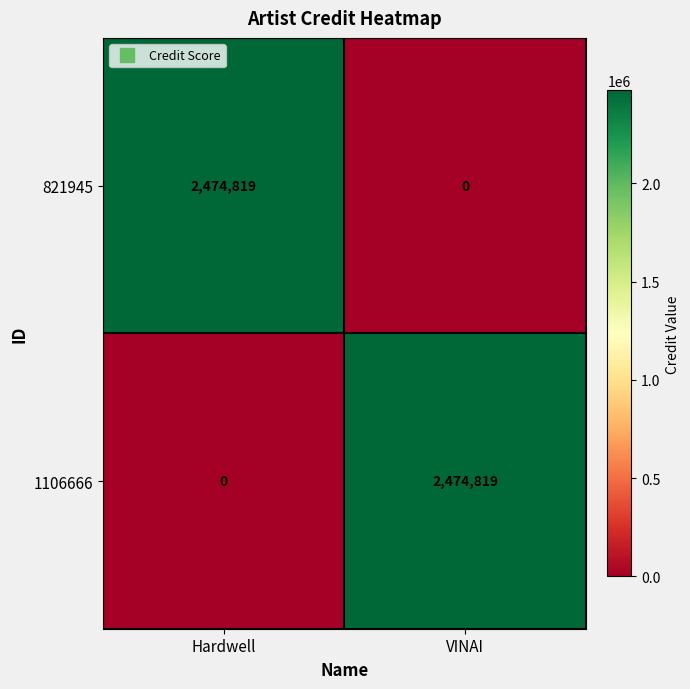

Where is 1106666 nearest to the value 1237409?

Hardwell